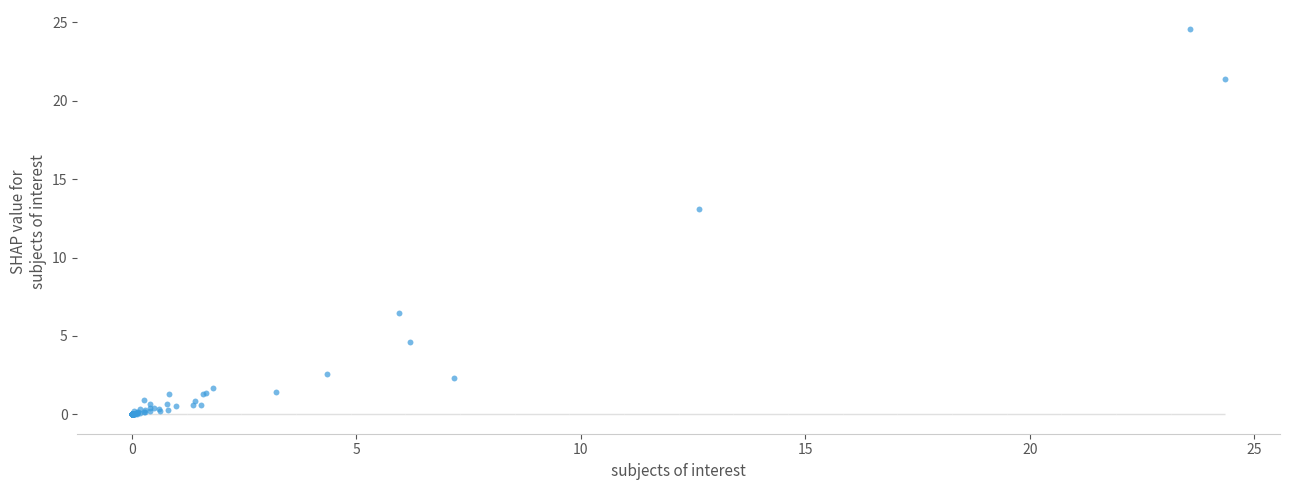

What Y value in the scatter plot is closest to 12?

13.1